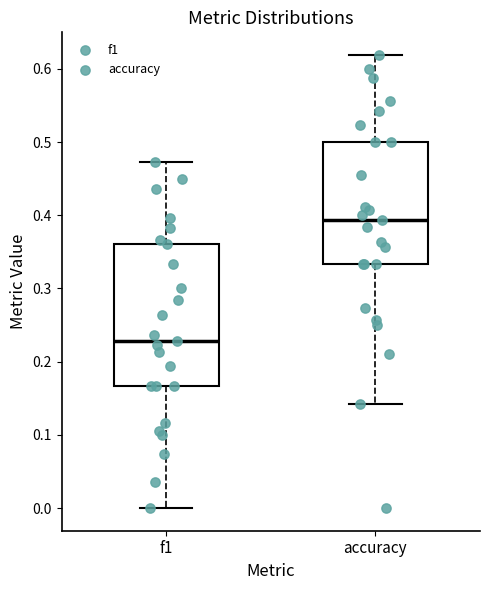

Where is the lower edge of the box for f1 on the y-axis? The values are not printed on the chart, so give them approximately, as read against the axis.

0.17